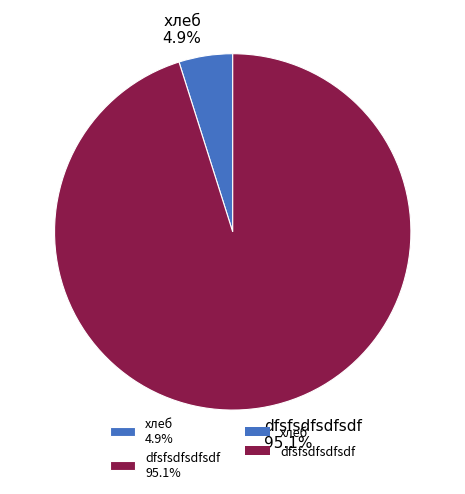

Which has a higher value, хлеб or dfsfsdfsdfsdf?

dfsfsdfsdfsdf